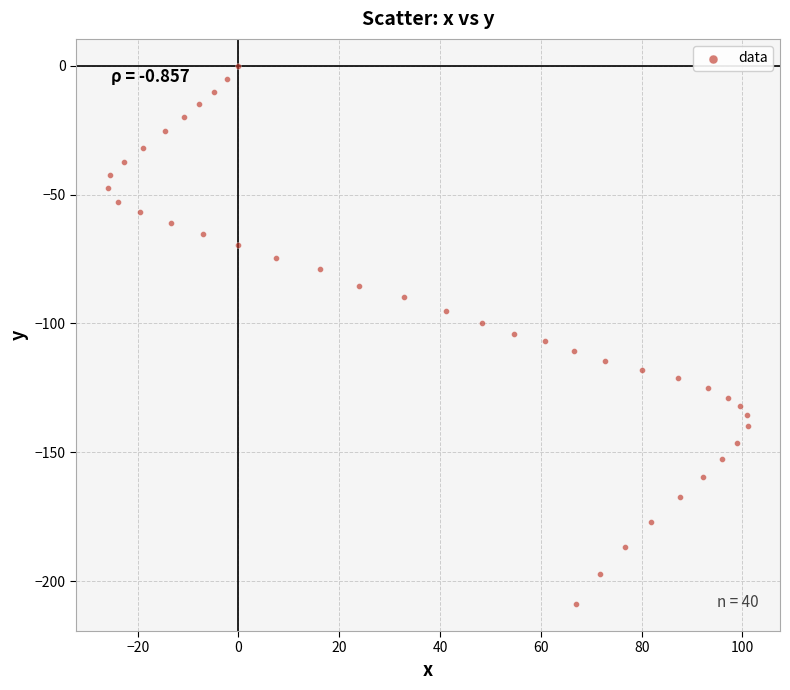

What is the range of Y values (max minus min)?

208.9